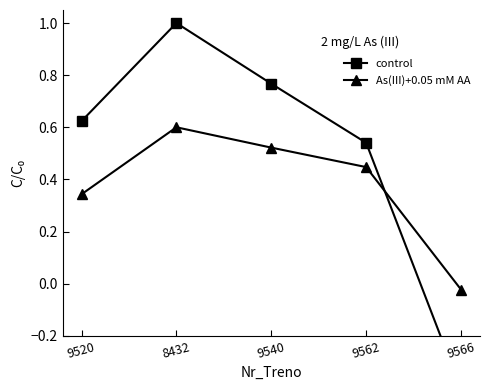

How many interior local peaks does the As(III)+0.05 mM AA series have?

1